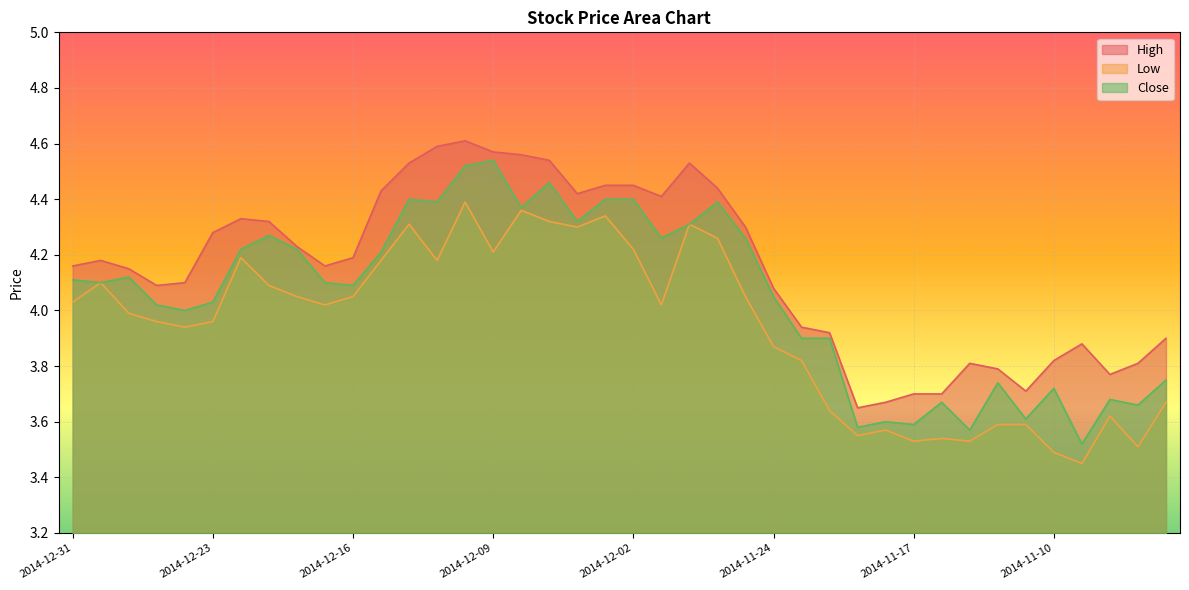

List the labels in order of Low value, smallest first.

2014-11-07, 2014-11-10, 2014-11-05, 2014-11-17, 2014-11-13, 2014-11-14, 2014-11-19, 2014-11-18, 2014-11-12, 2014-11-11, 2014-11-06, 2014-11-20, 2014-11-04, 2014-11-21, 2014-11-24, 2014-12-24, 2014-12-26, 2014-12-23, 2014-12-29, 2014-12-17, 2014-12-01, 2014-12-31, 2014-12-18, 2014-12-16, 2014-11-25, 2014-12-19, 2014-12-30, 2014-12-15, 2014-12-11, 2014-12-22, 2014-12-09, 2014-12-02, 2014-11-26, 2014-12-04, 2014-12-12, 2014-11-28, 2014-12-05, 2014-12-03, 2014-12-08, 2014-12-10